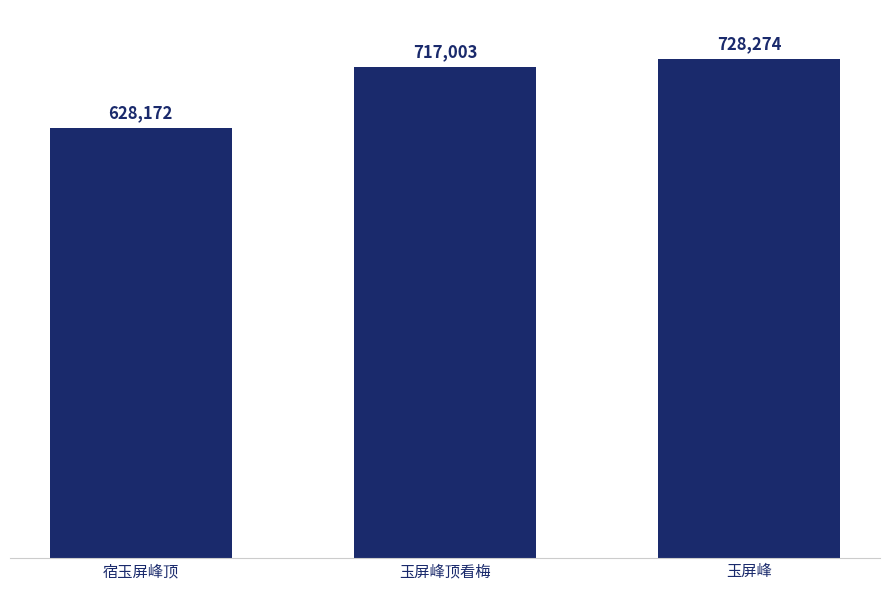

Between 玉屏峰 and 玉屏峰顶看梅, which is larger?

玉屏峰